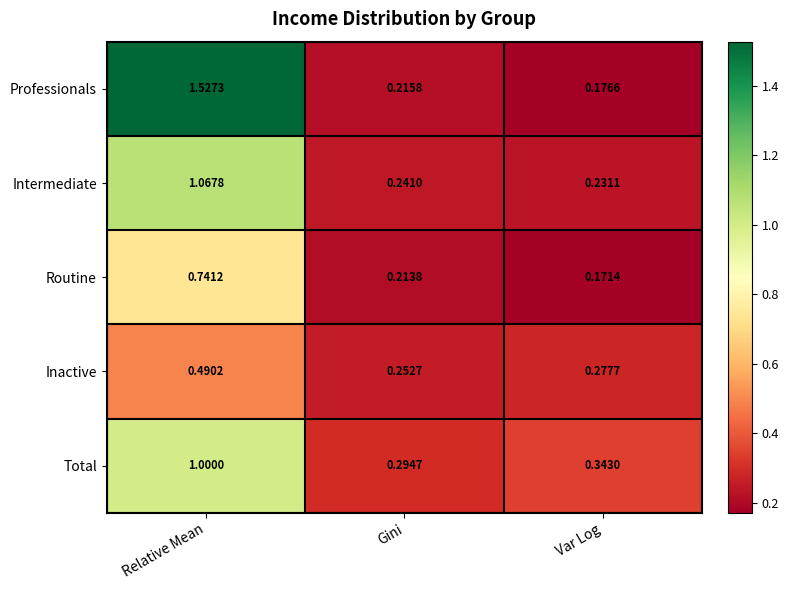

Rank the series by their maximum value, from lowest to highest.

Inactive, Routine, Total, Intermediate, Professionals